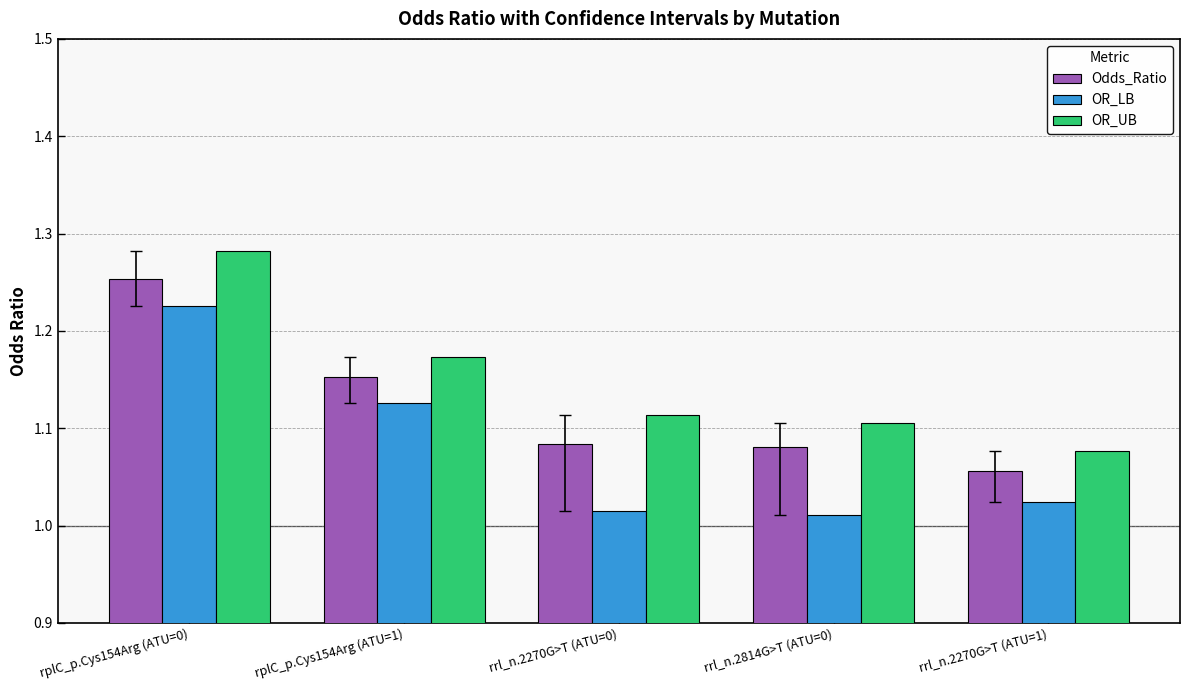

Rank the series by their maximum value, from lowest to highest.

OR_LB, Odds_Ratio, OR_UB